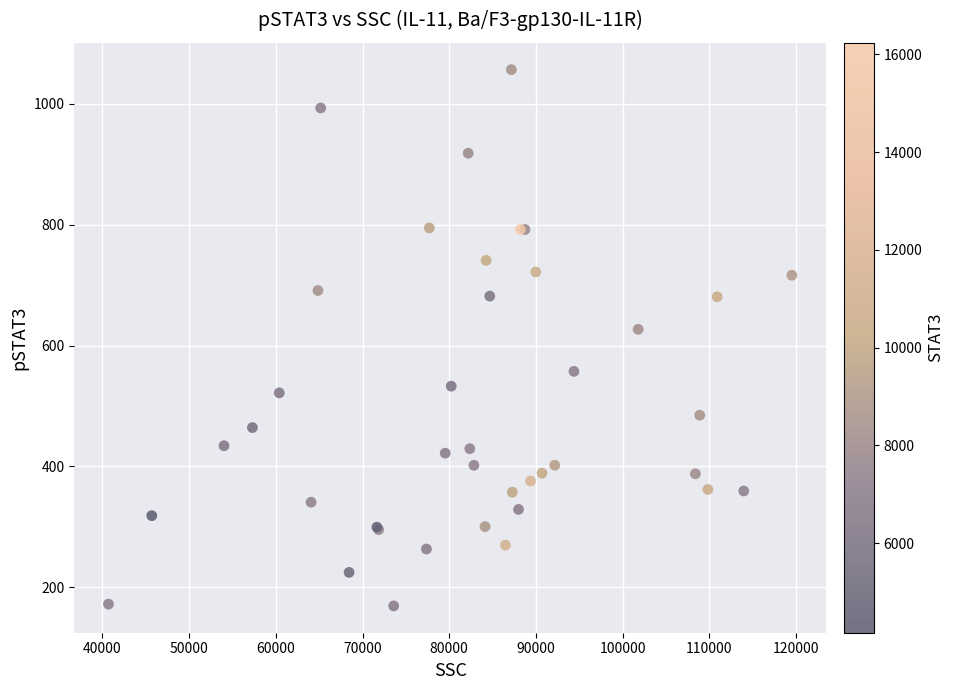

What Y value in the scatter plot is closest to 612?

626.9